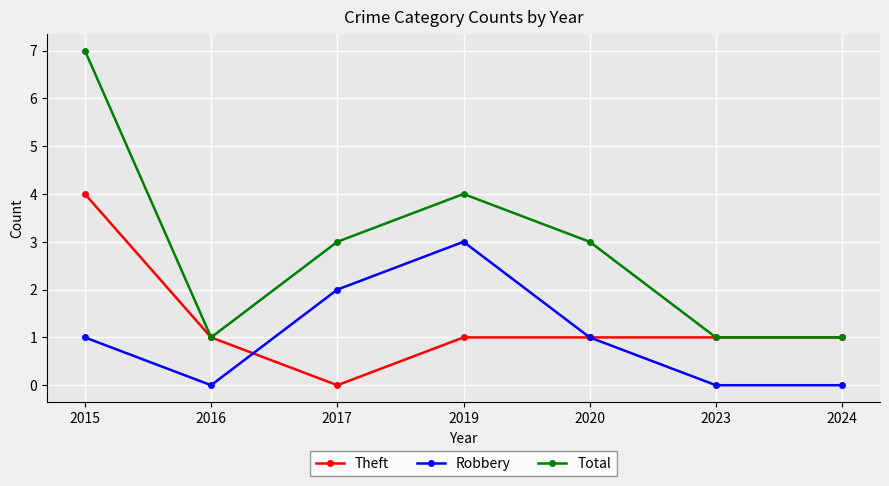

The Total series shows 5 at 2019. True or false?

False